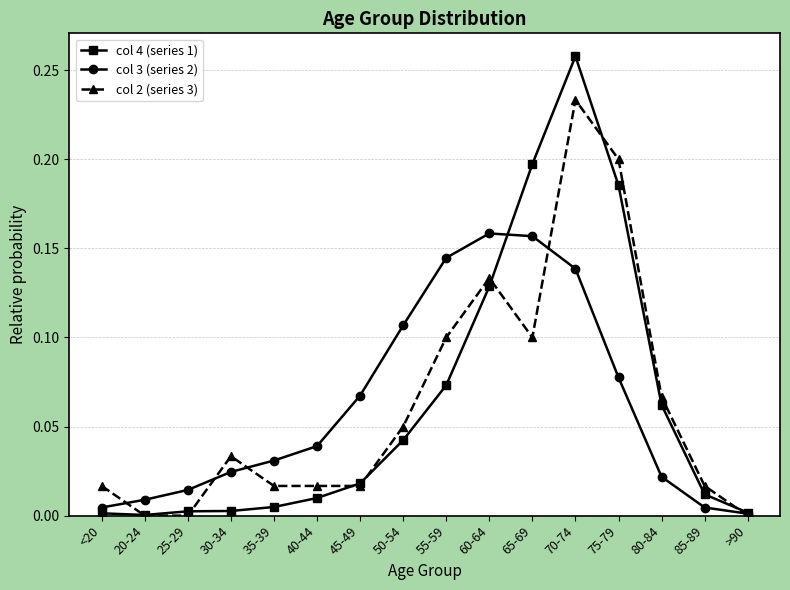

What is the label of the 10th point from the left?

60-64